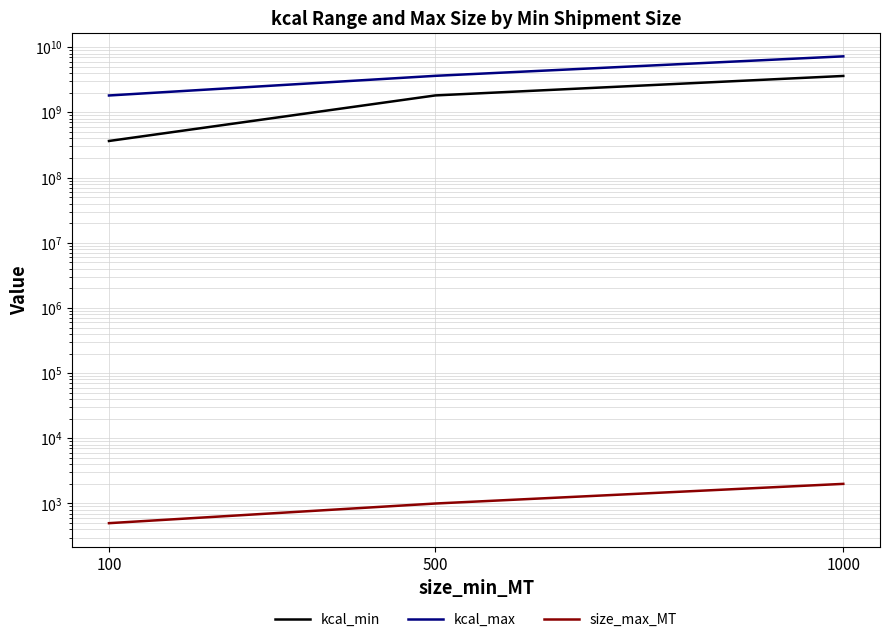

Rank the series by their maximum value, from lowest to highest.

size_max_MT, kcal_min, kcal_max